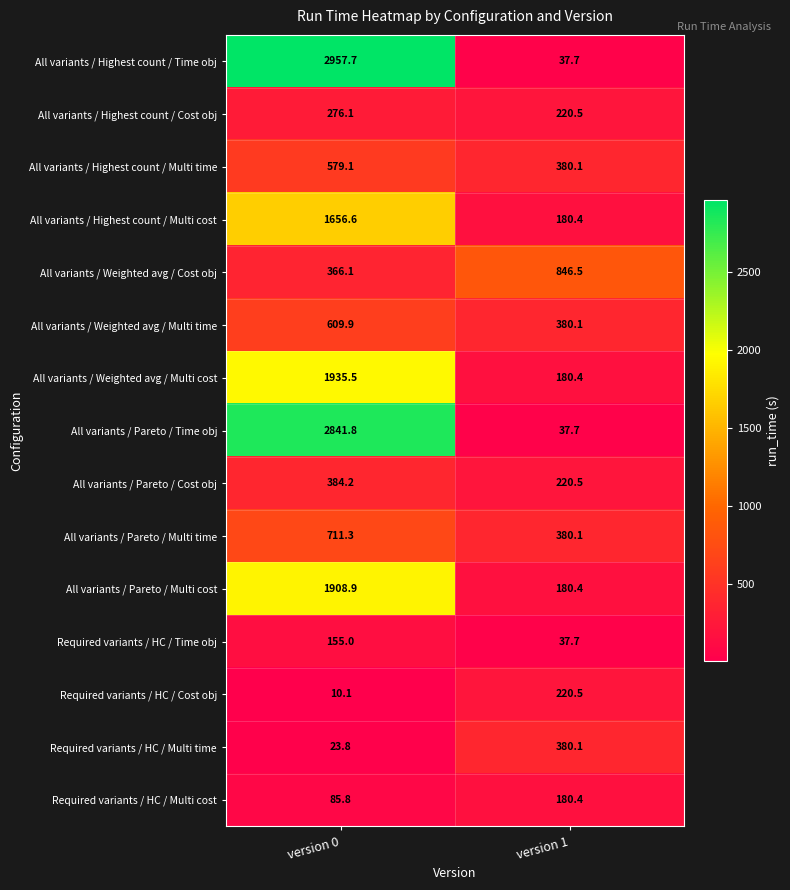

Where is All variants / Weighted avg / Multi cost nearest to the value 1057?

version 1